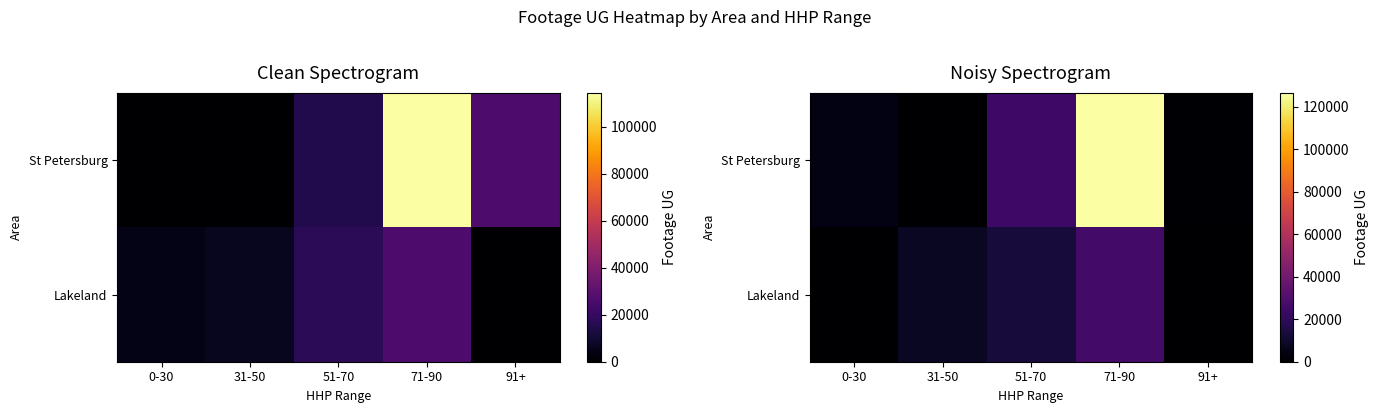

What is the maximum value shown in the chart?

126615.4